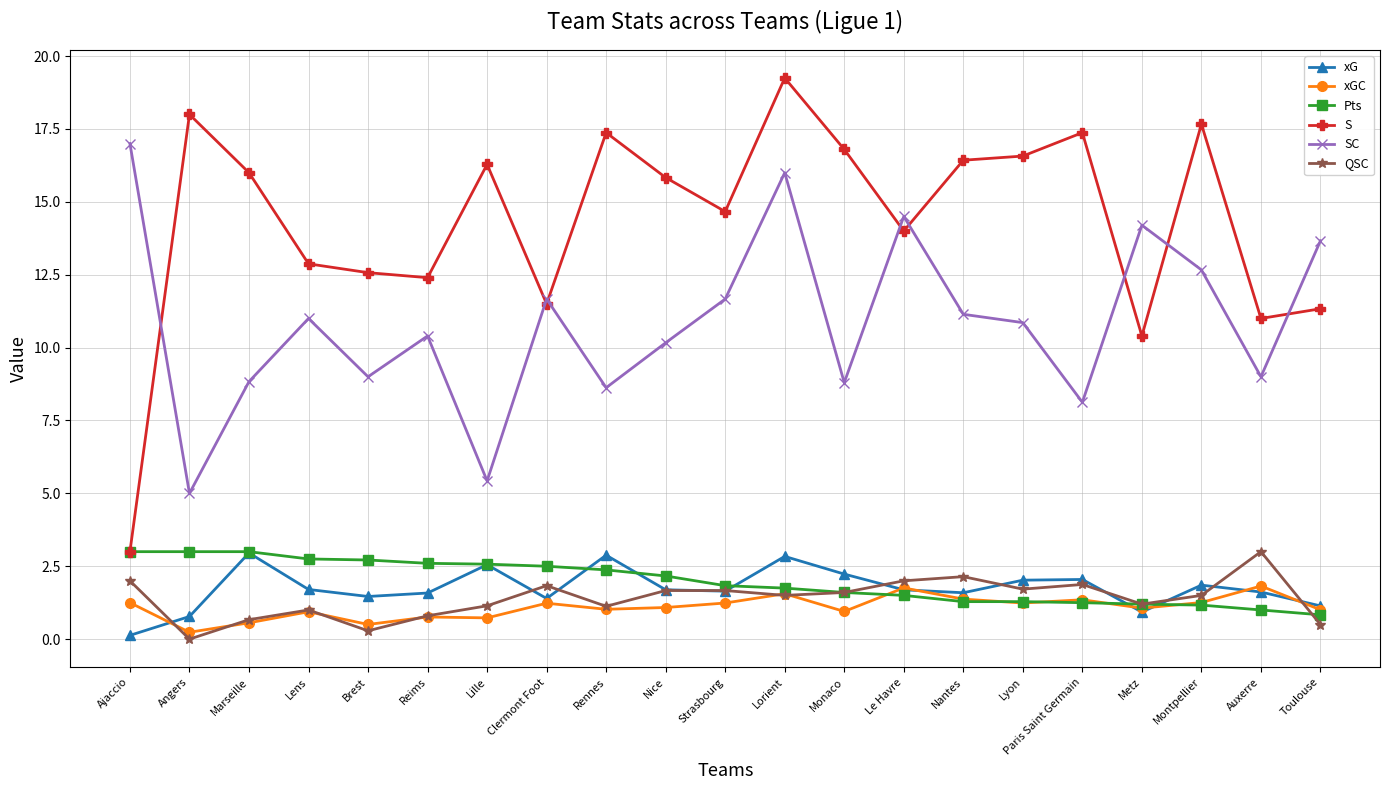

In S, how many points are higher than both neighbors (excluding endpoints)?

6